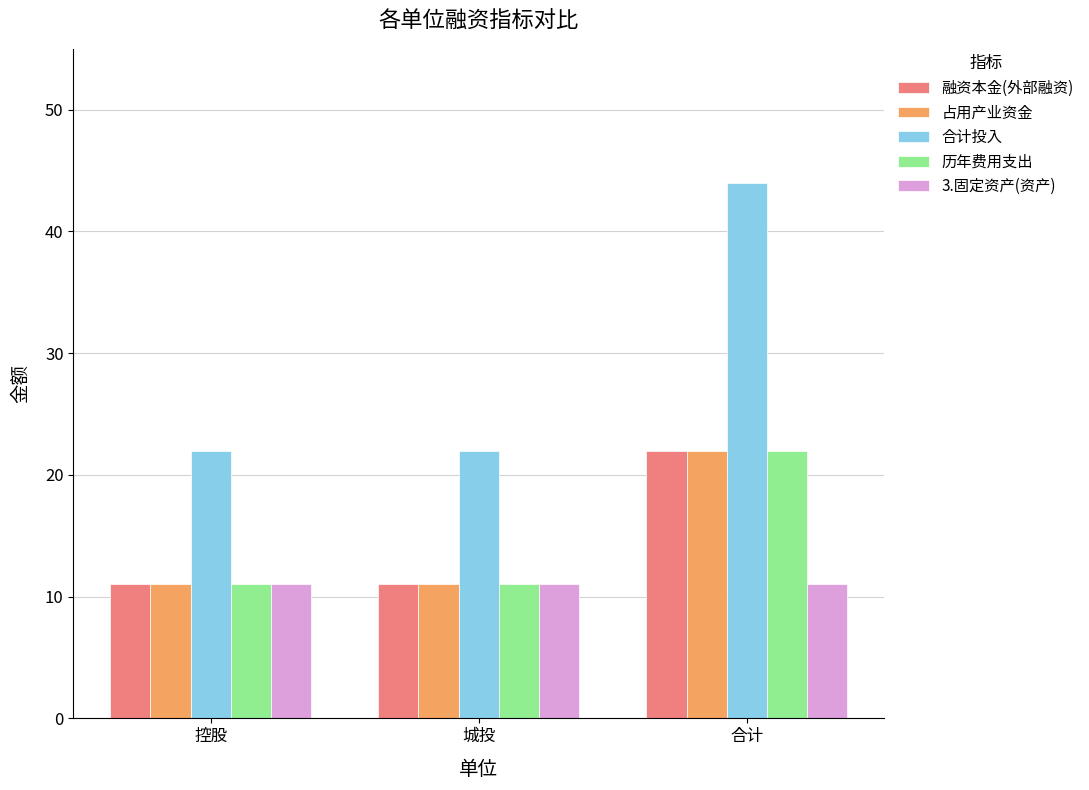

What is the spread (max minus min) of values at 合计?

33